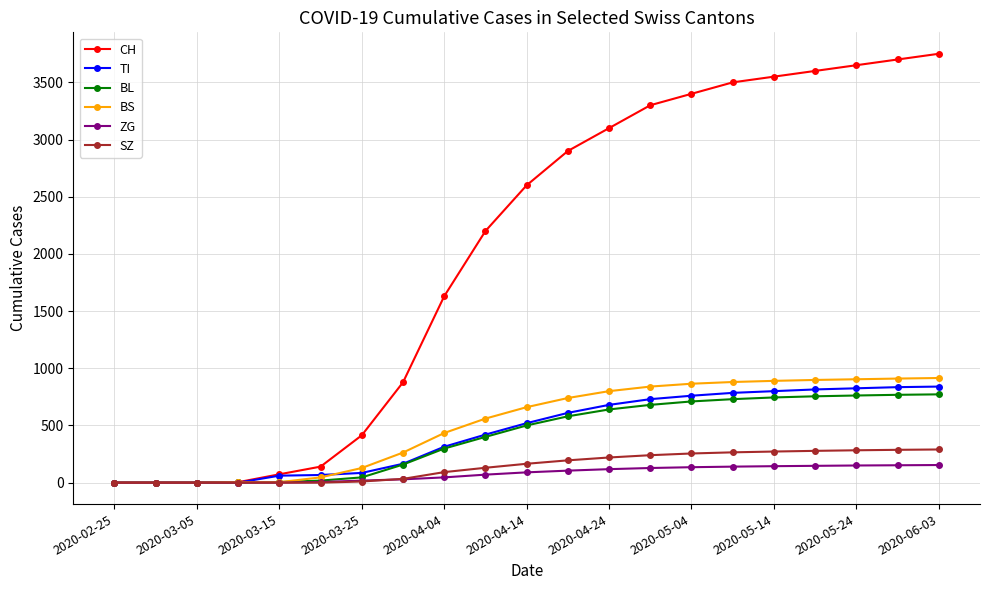

What are all the series names shown in the legend?

CH, TI, BL, BS, ZG, SZ